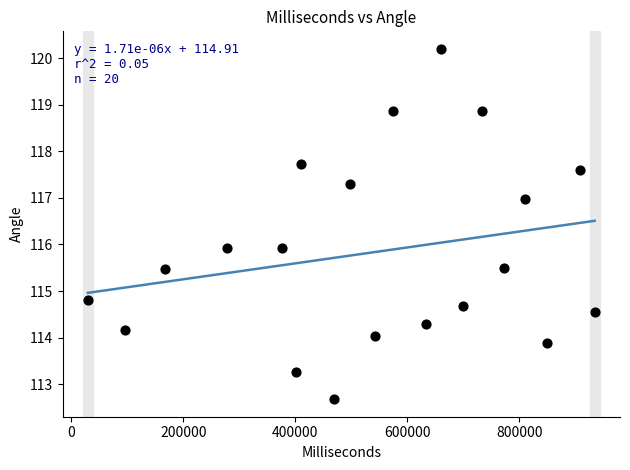

What is the range of Y values (max minus min)?

7.5